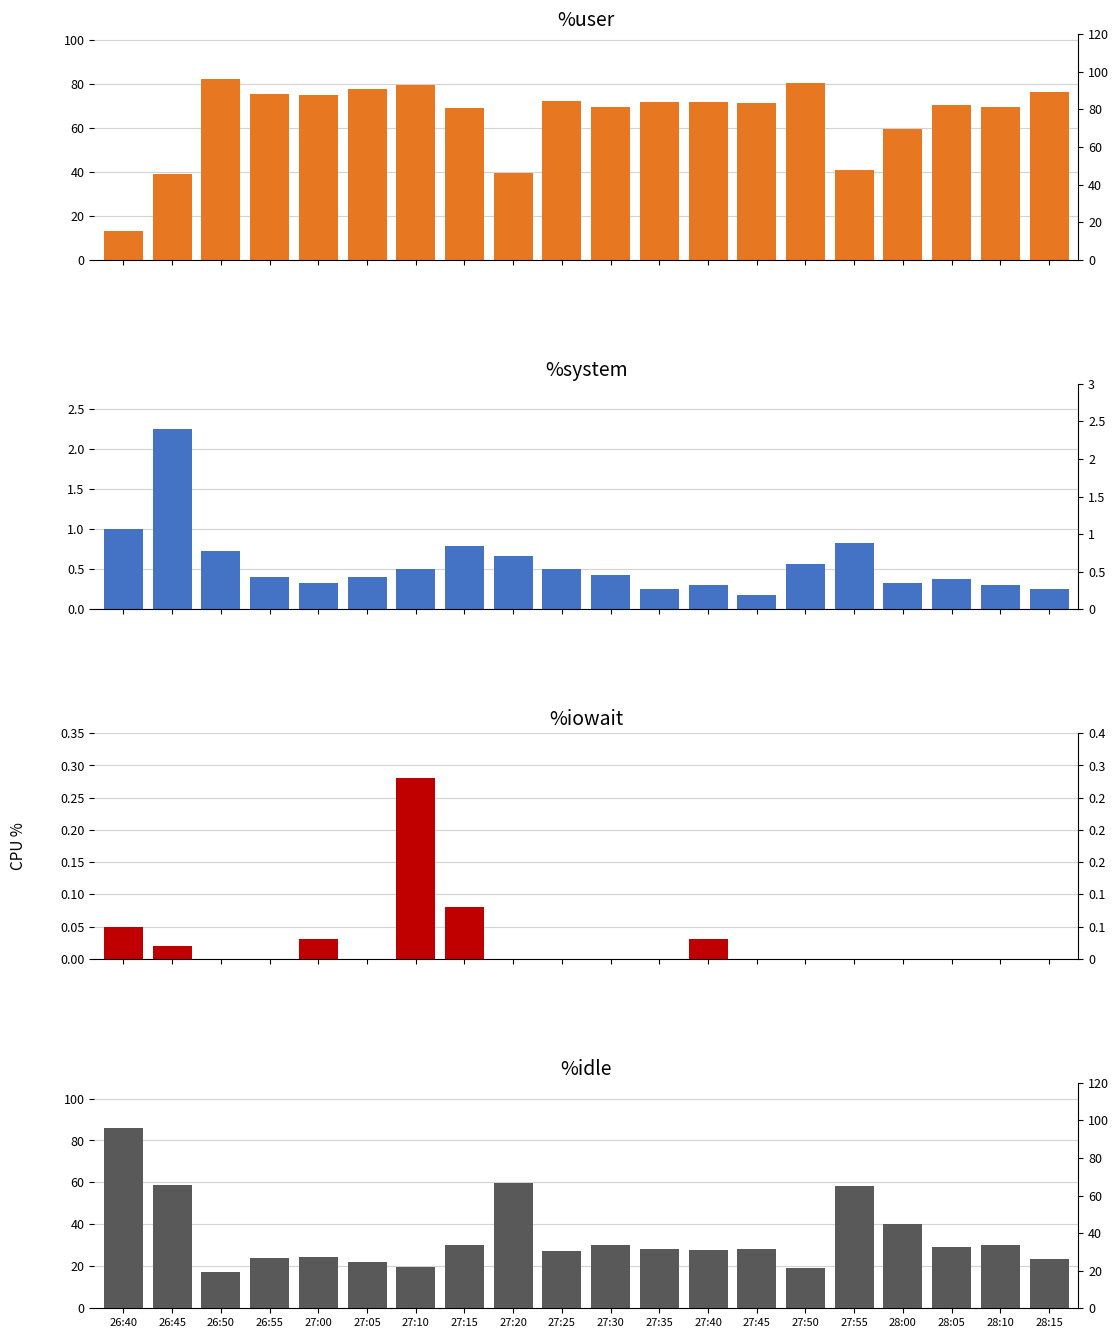

How many groups of bars are there?

20